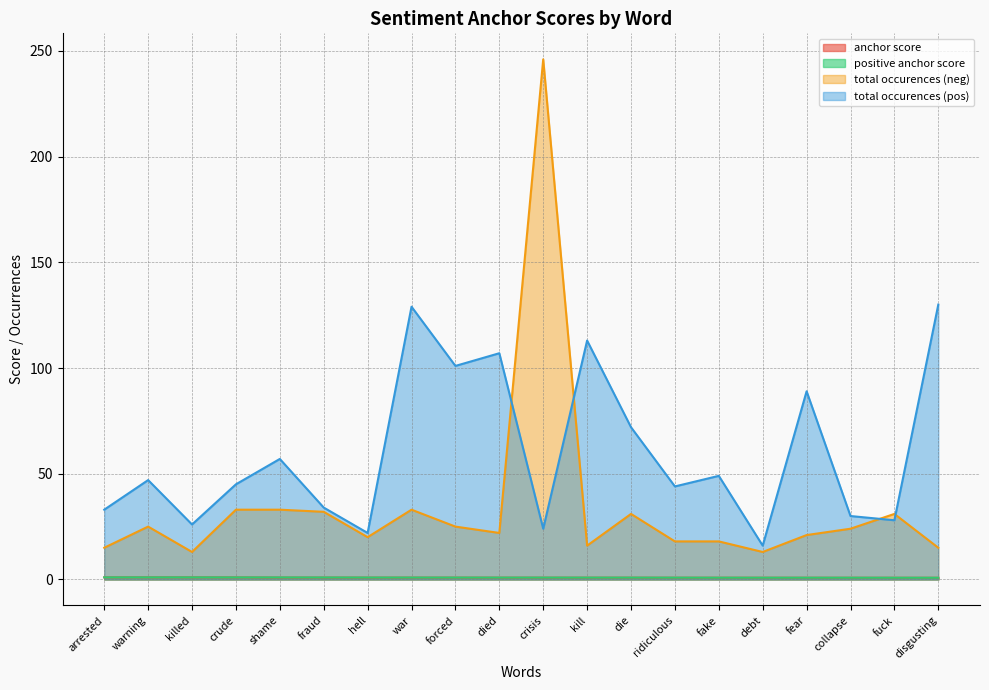

True or false: total occurences (neg) and anchor score cross at least once.

False